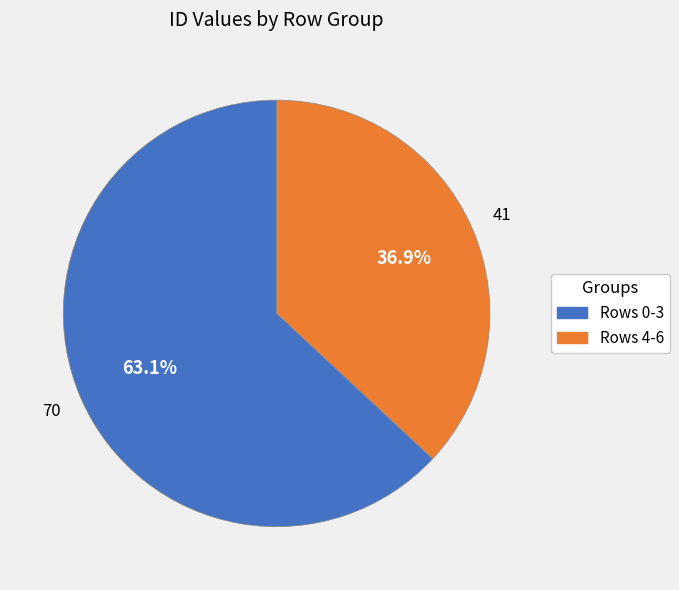

Is there a majority slice in this chart?

Yes